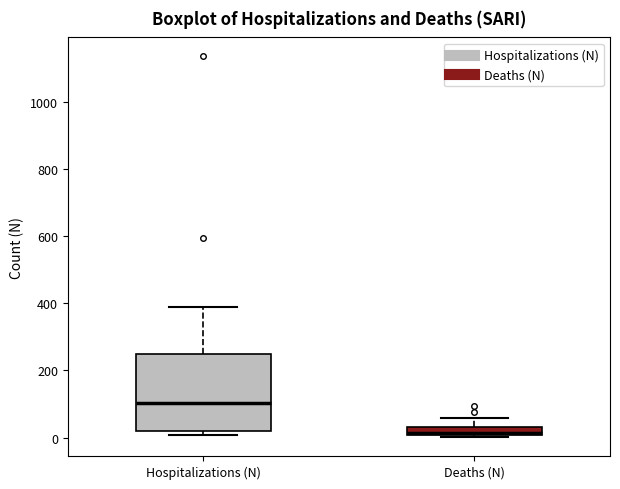

Comparing the boxes themselves (not the whiskers), which one is the tallest?

Hospitalizations (N)